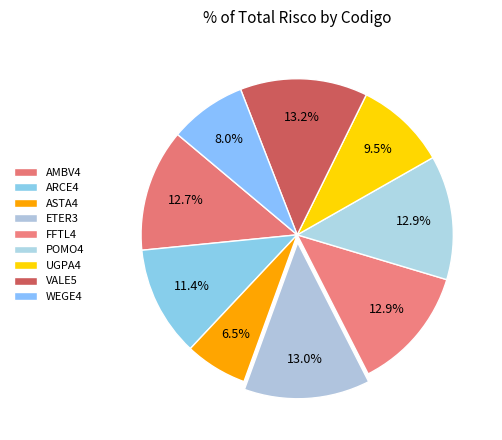

True or false: VALE5 accounts for 19% of the total.

False